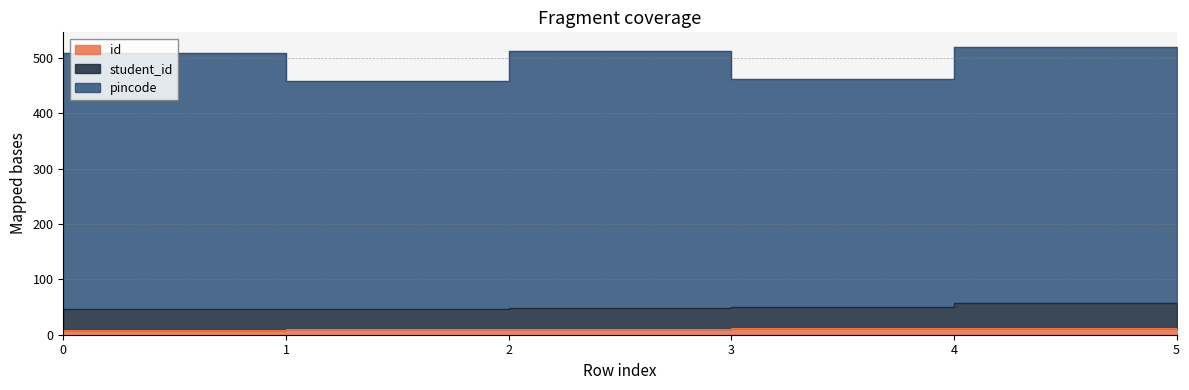

Which series has the largest total across all categories?

pincode